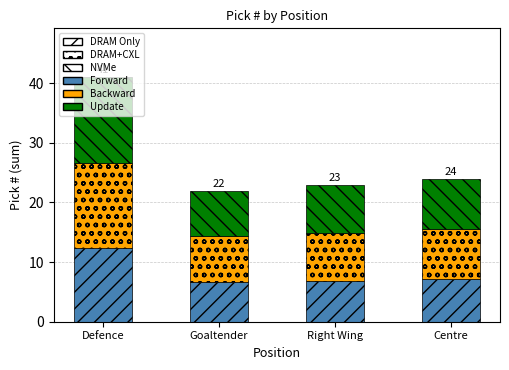

The value of Forward at Defence is 12.3. True or false?

True